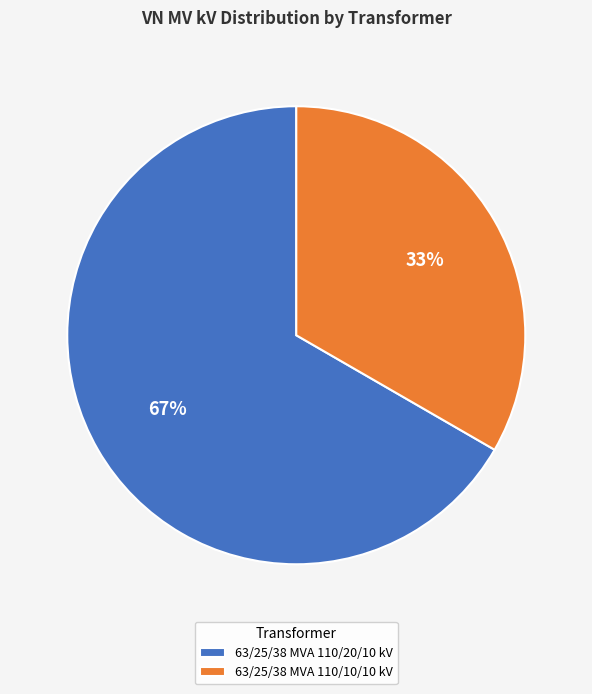

True or false: 63/25/38 MVA 110/20/10 kV accounts for 81% of the total.

False